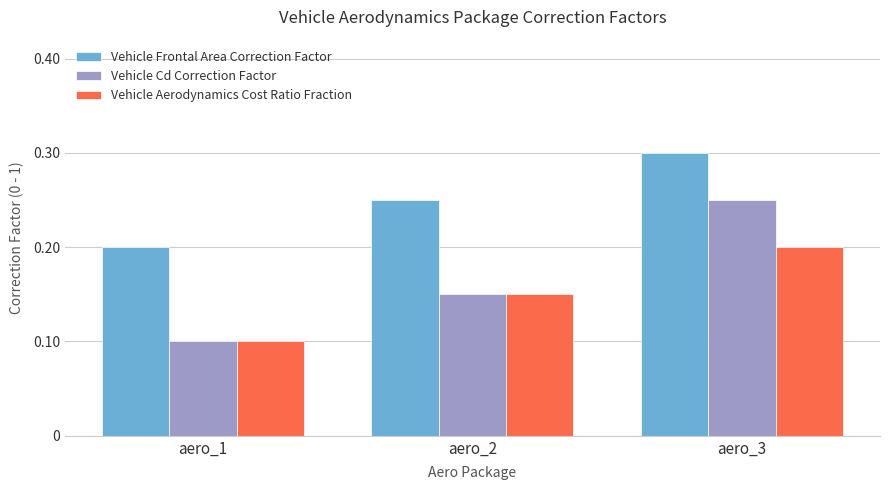

Which series has the largest range (max minus min)?

Vehicle Cd Correction Factor